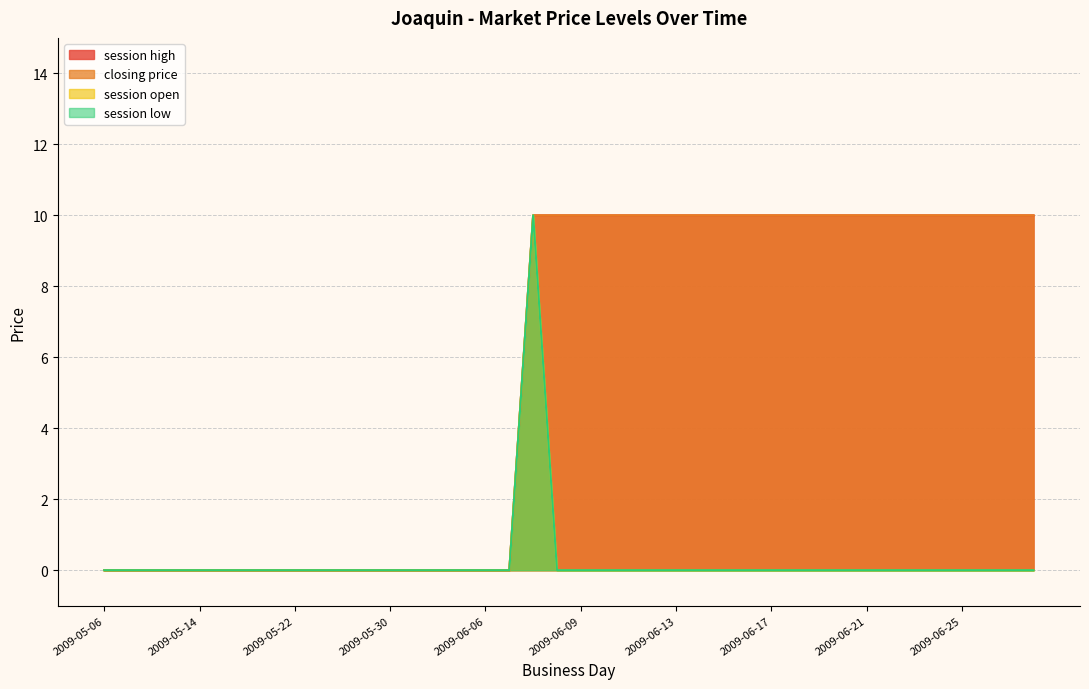

Between 2009-06-28 and 2009-06-07, which is larger?

2009-06-28